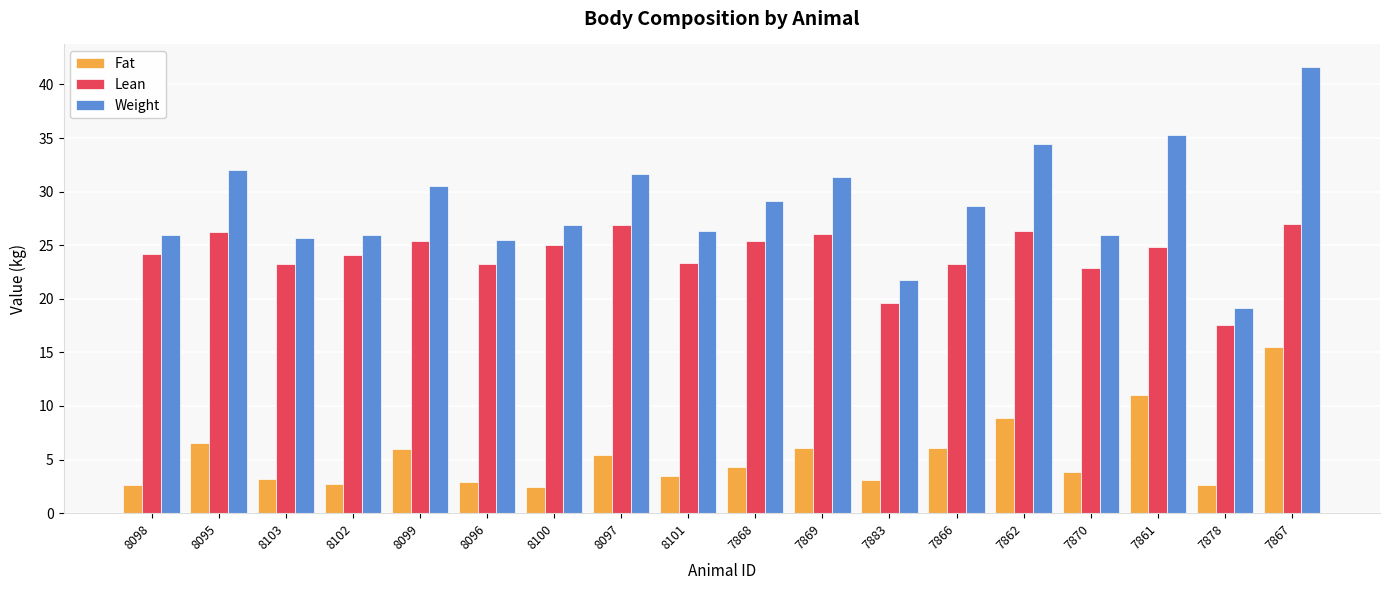

What is the smallest value displayed?

2.4